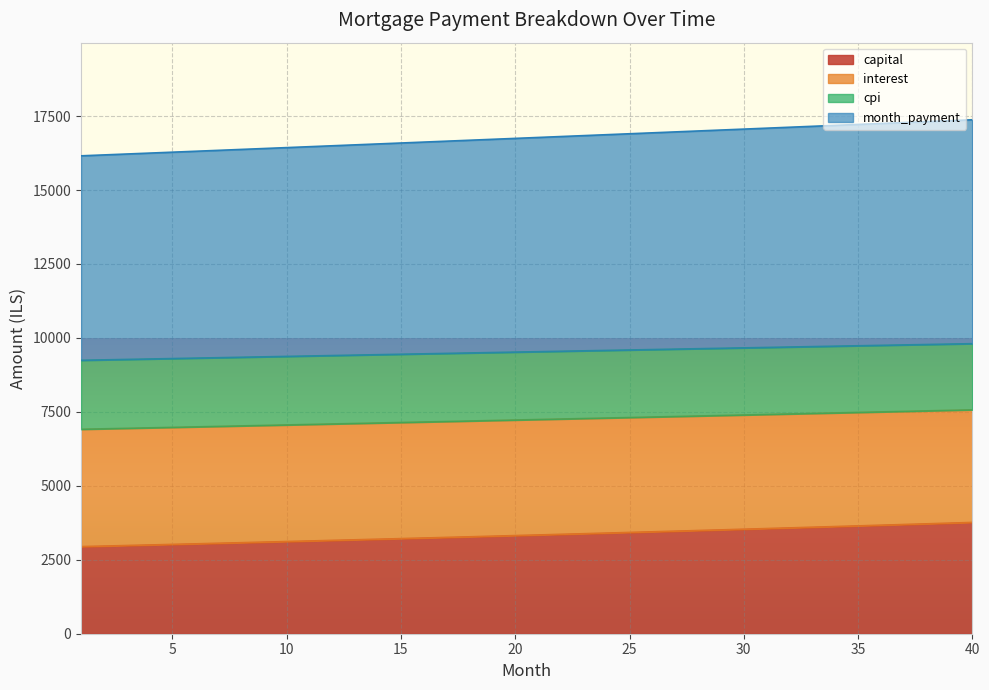

What is the maximum value for capital?

3761.9